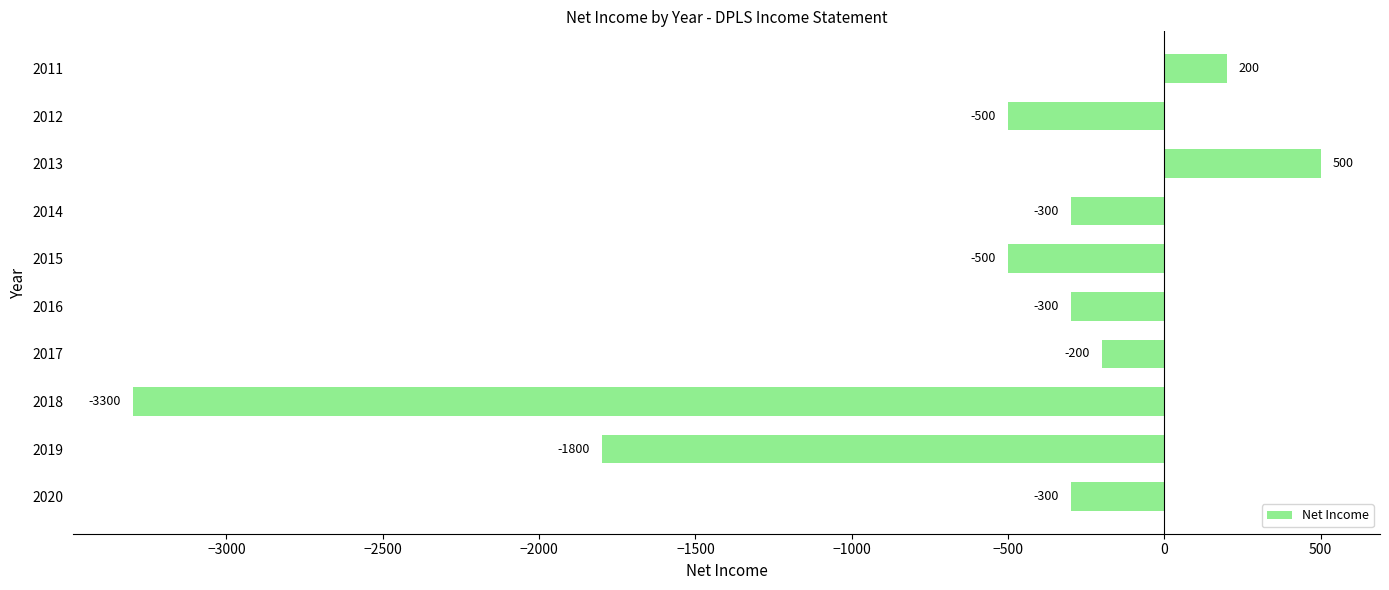

What is the maximum value shown in the chart?

500